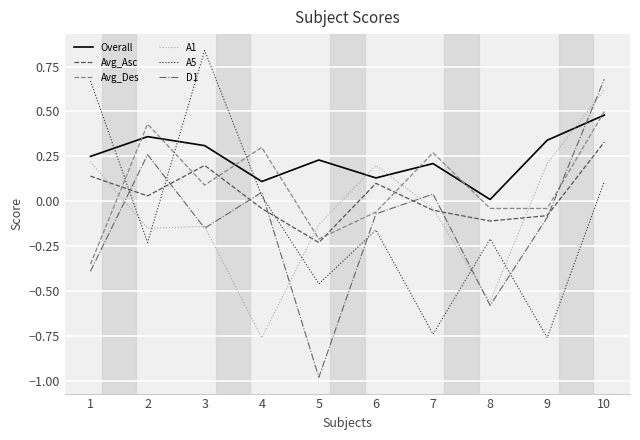

In A5, how many points are higher than both neighbors (excluding endpoints)?

3